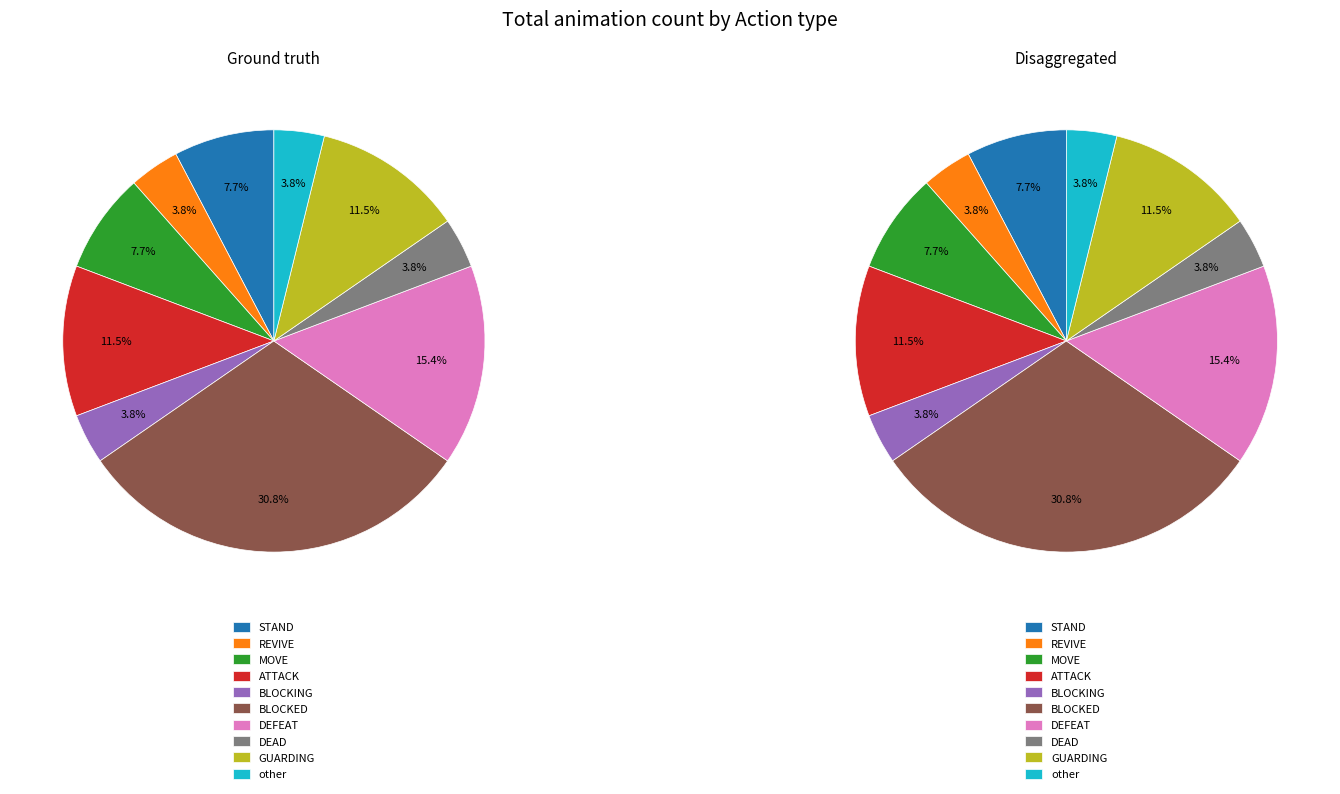

Rank the categories by value from lowest to highest.

REVIVE, BLOCKING, DEAD, other, STAND, MOVE, ATTACK, GUARDING, DEFEAT, BLOCKED